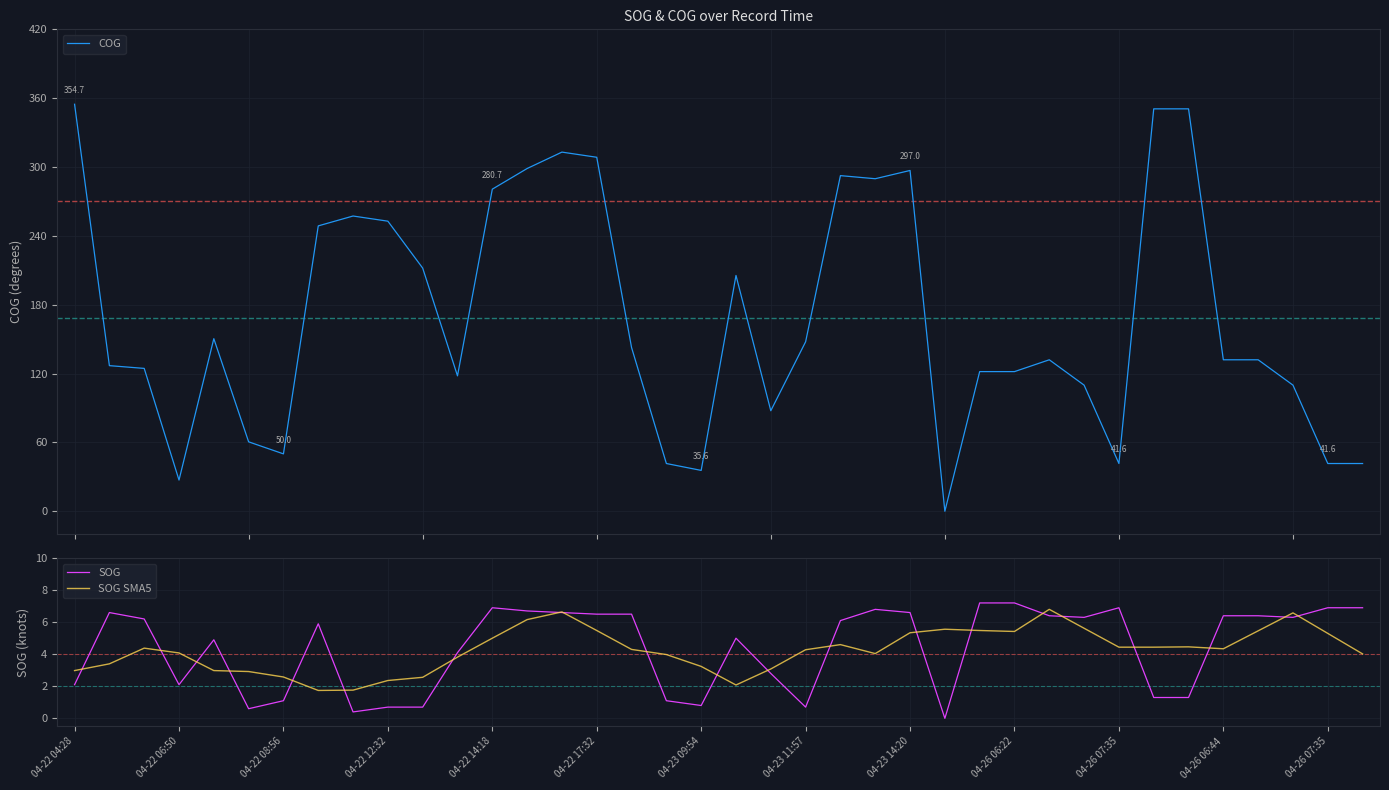

How many interior local valleys does the SOG SMA5 series have?

6